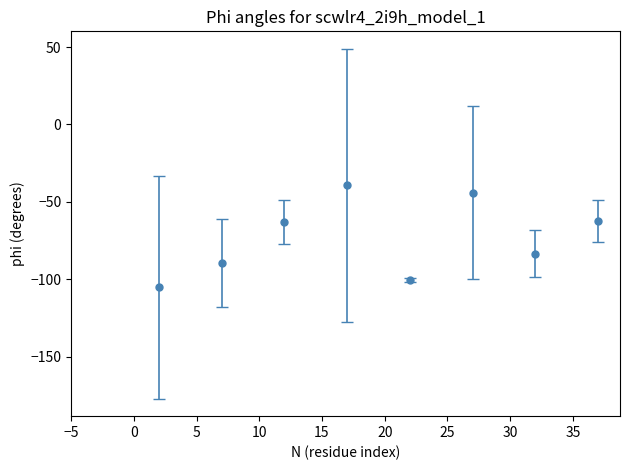

What is the smallest value displayed?

-105.2